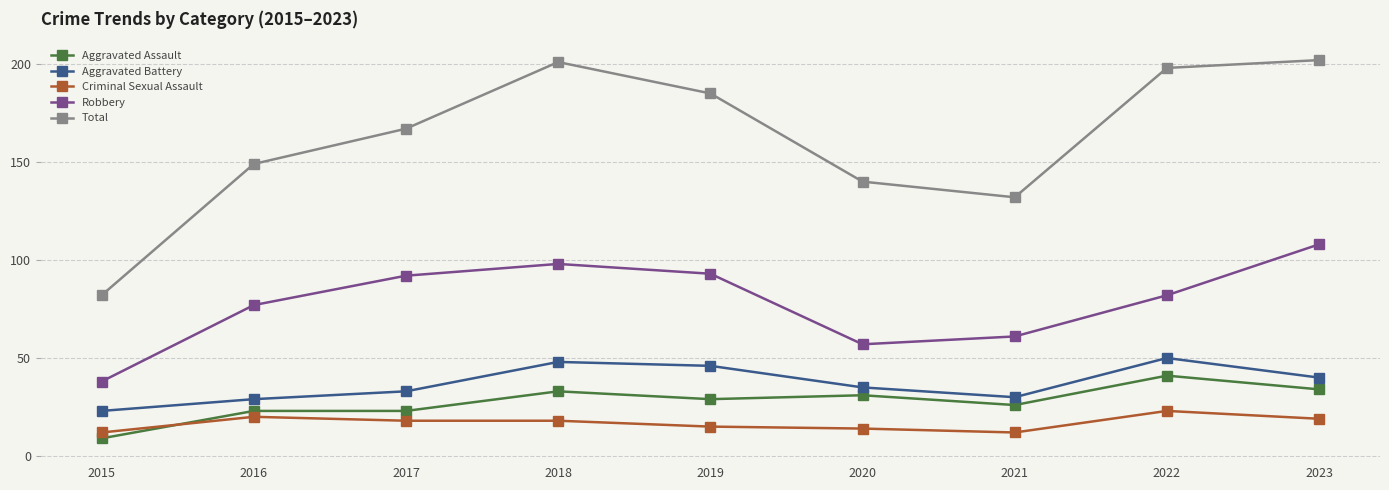

What are all the series names shown in the legend?

Aggravated Assault, Aggravated Battery, Criminal Sexual Assault, Robbery, Total